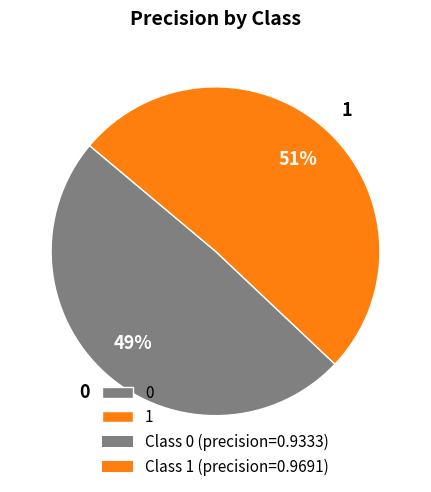

To the nearest percent, what is the difference between the largest and smallest slice percentages?

2%